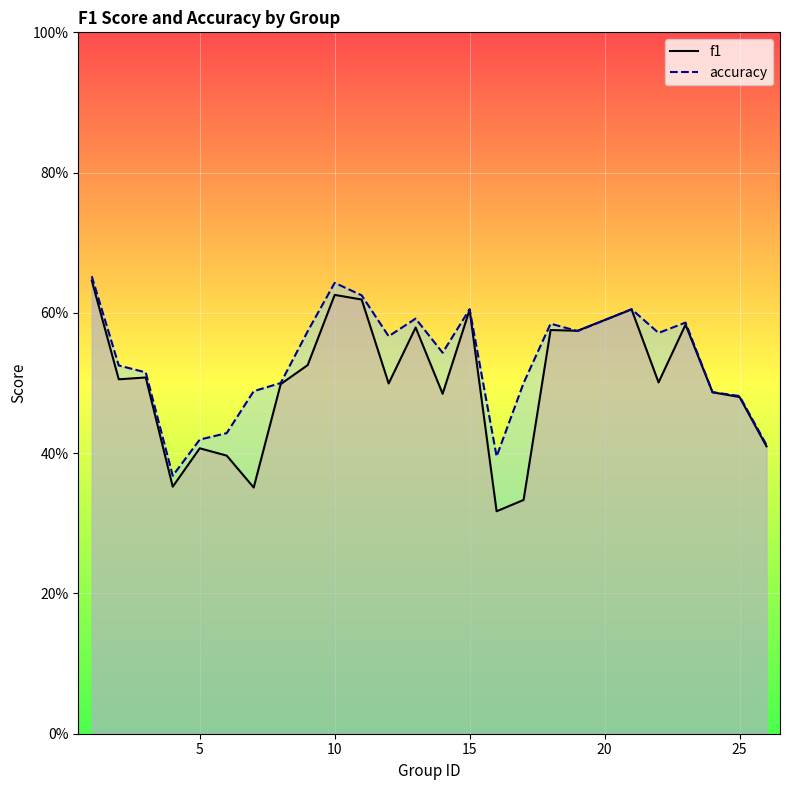

True or false: f1 has more than 1 interior local peaks.

True